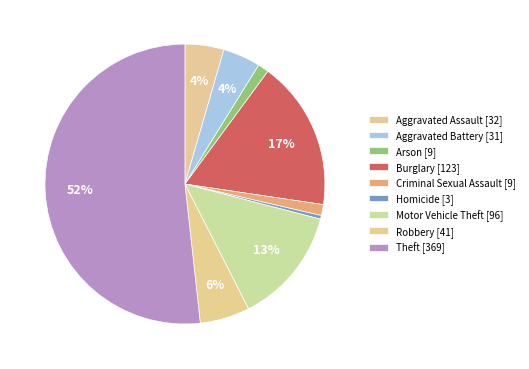

Rank the categories by value from lowest to highest.

Homicide, Arson, Criminal Sexual Assault, Aggravated Battery, Aggravated Assault, Robbery, Motor Vehicle Theft, Burglary, Theft